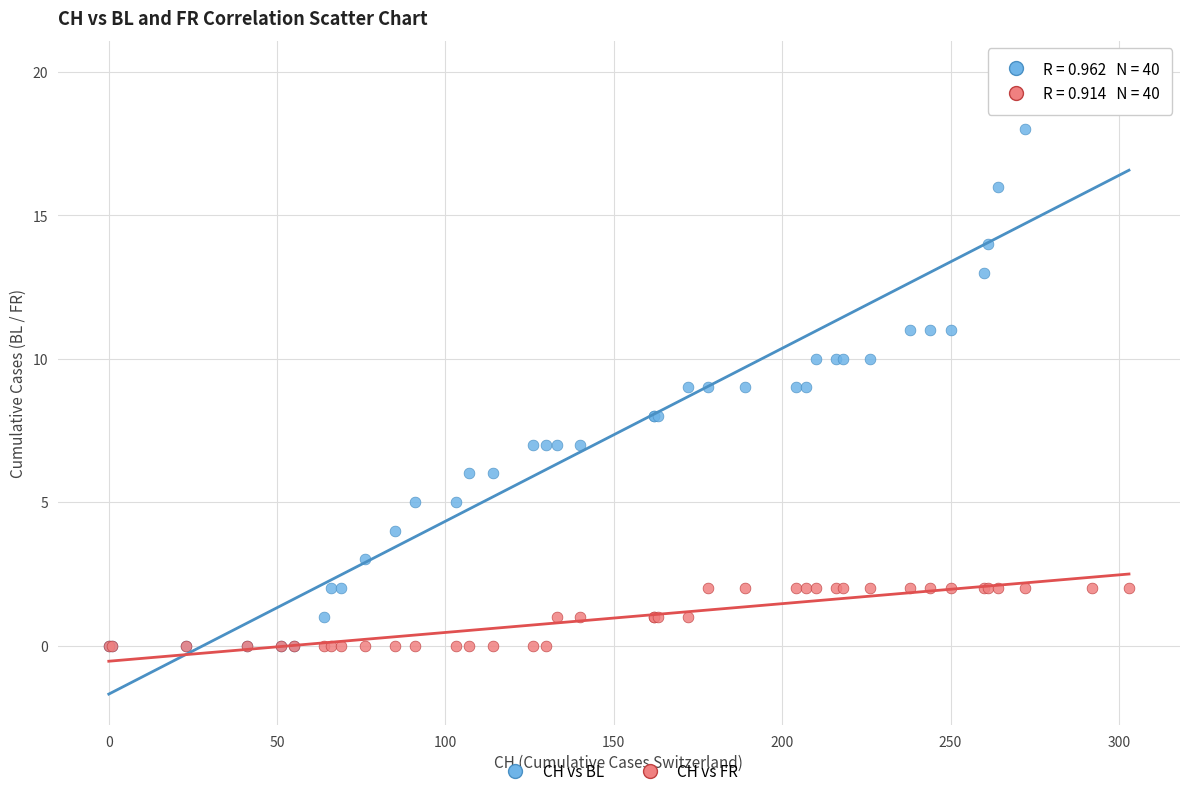

What are all the series names shown in the legend?

CH vs BL, CH vs FR